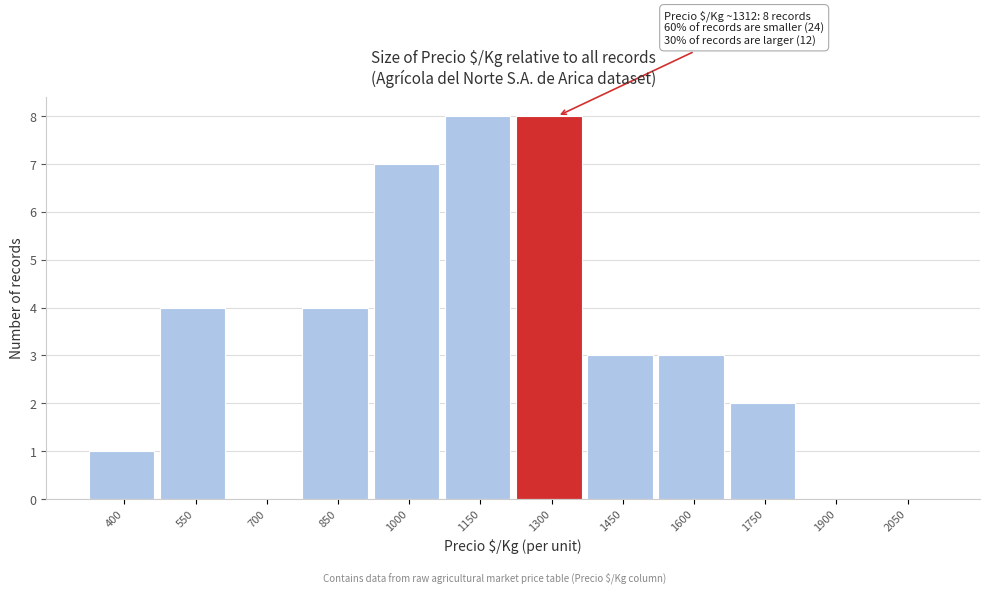

Reading left to right, what are all the values shown in this chart?

400=1	550=4	700=0	850=4	1000=7	1150=8	1300=8	1450=3	1600=3	1750=2	1900=0	2050=0